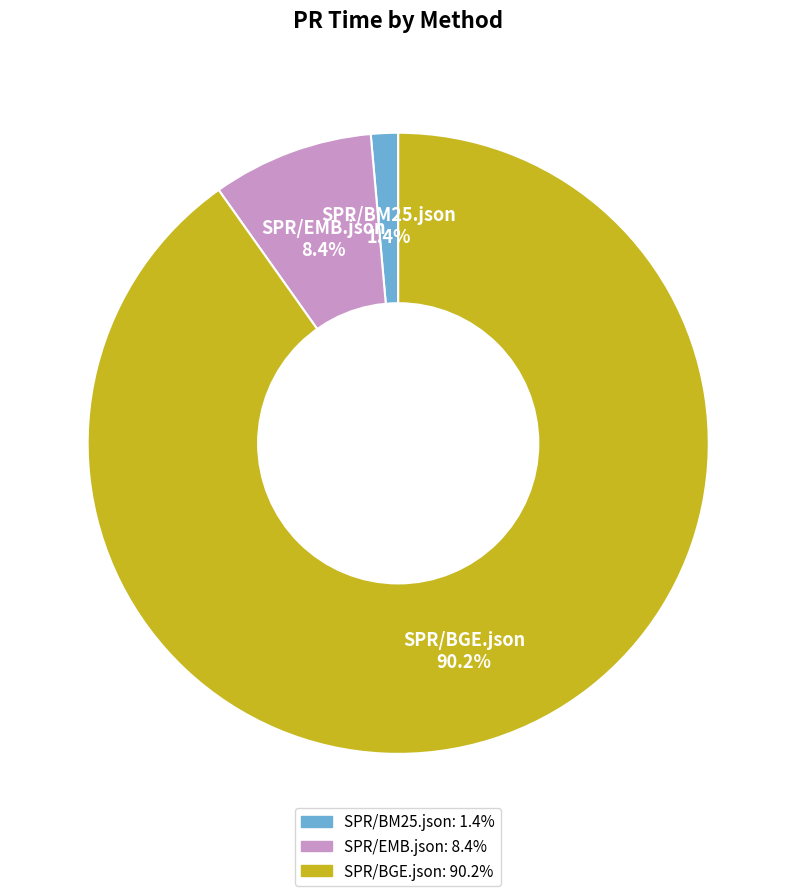

Which has a higher value, SPR/BGE.json or SPR/EMB.json?

SPR/BGE.json